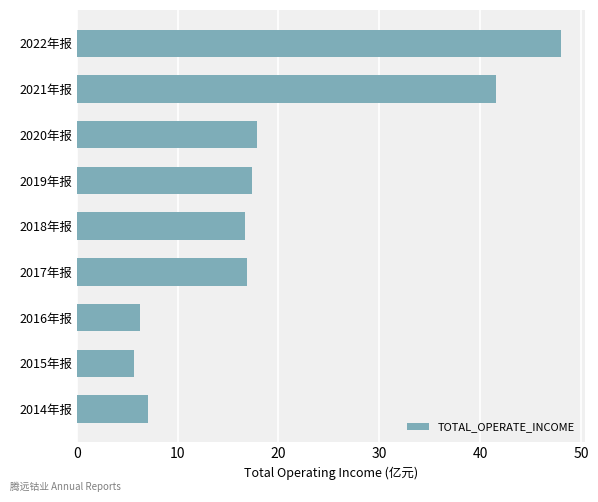

What is the sum of the values at 2019年报 and 2020年报?

35.3